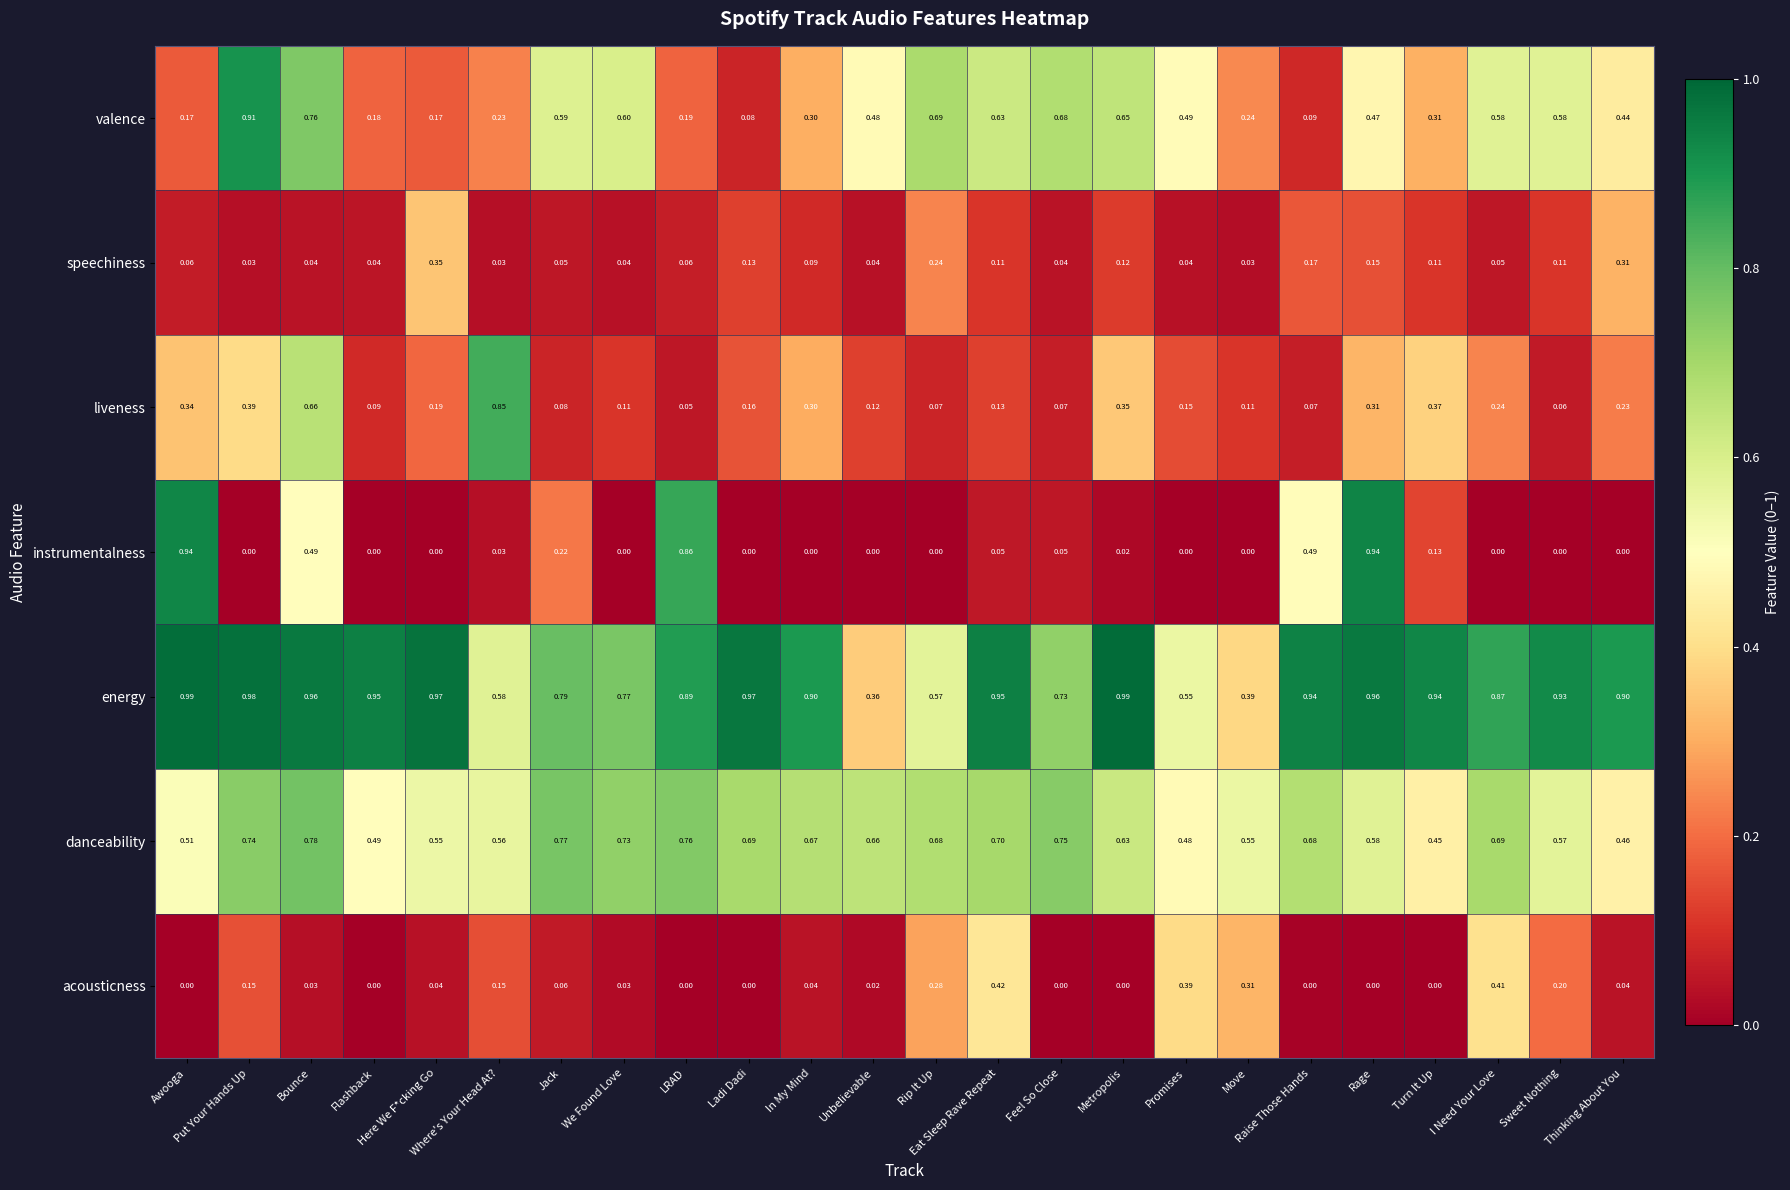

At which category is the sum across all series the highest?

Bounce